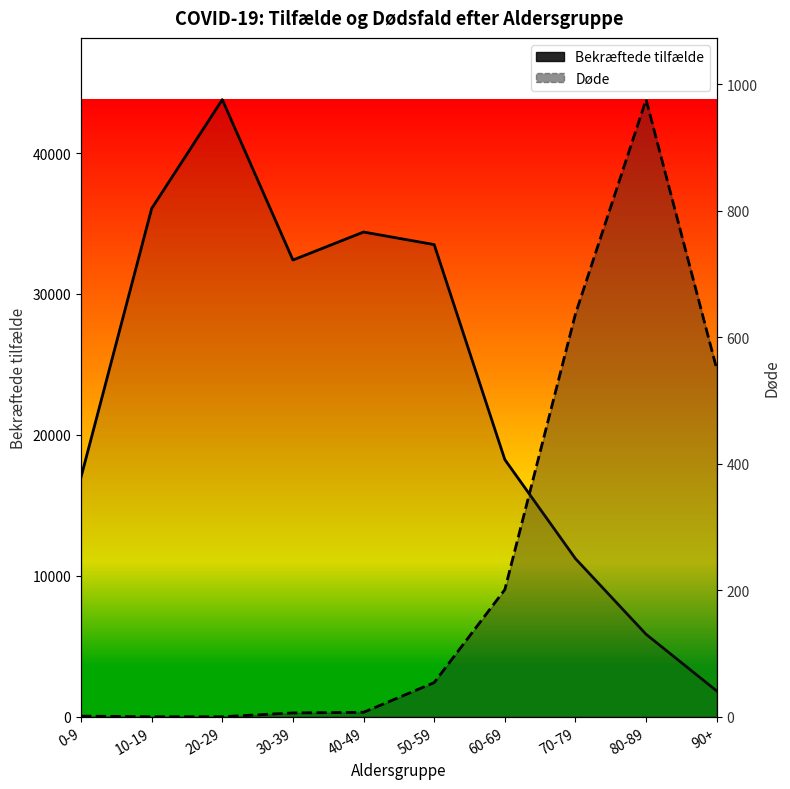

Is the value of Døde at 30-39 greater than the value of Bekræftede tilfælde at 60-69?

No